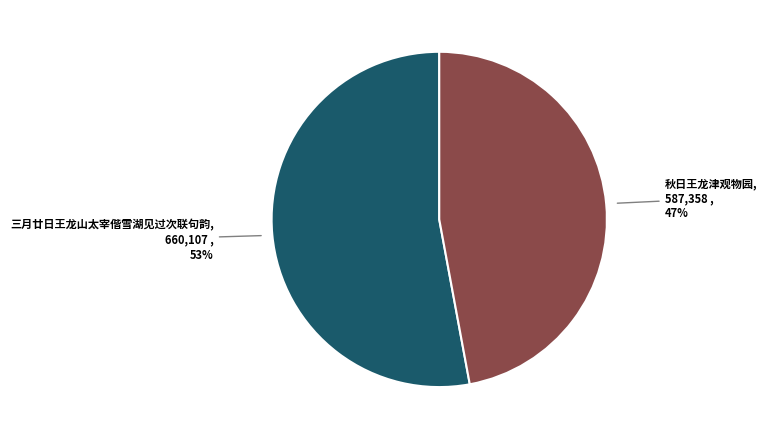

Which slice is the largest?

三月廿日王龙山太宰偕雪湖见过次联句韵